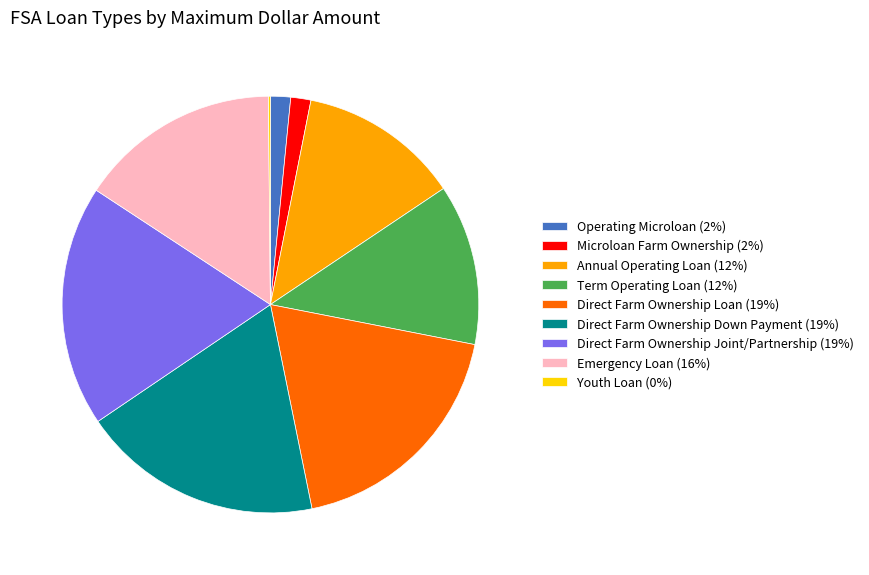

Combined, do Emergency Loan (16%) and Microloan Farm Ownership (2%) account for over 50%?

No